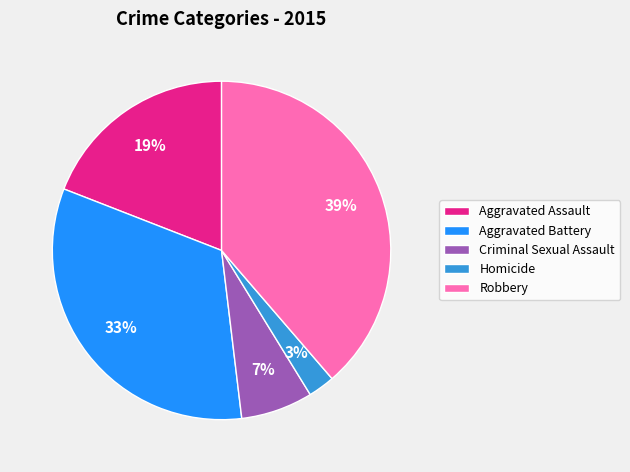

Which slice is the smallest?

Homicide